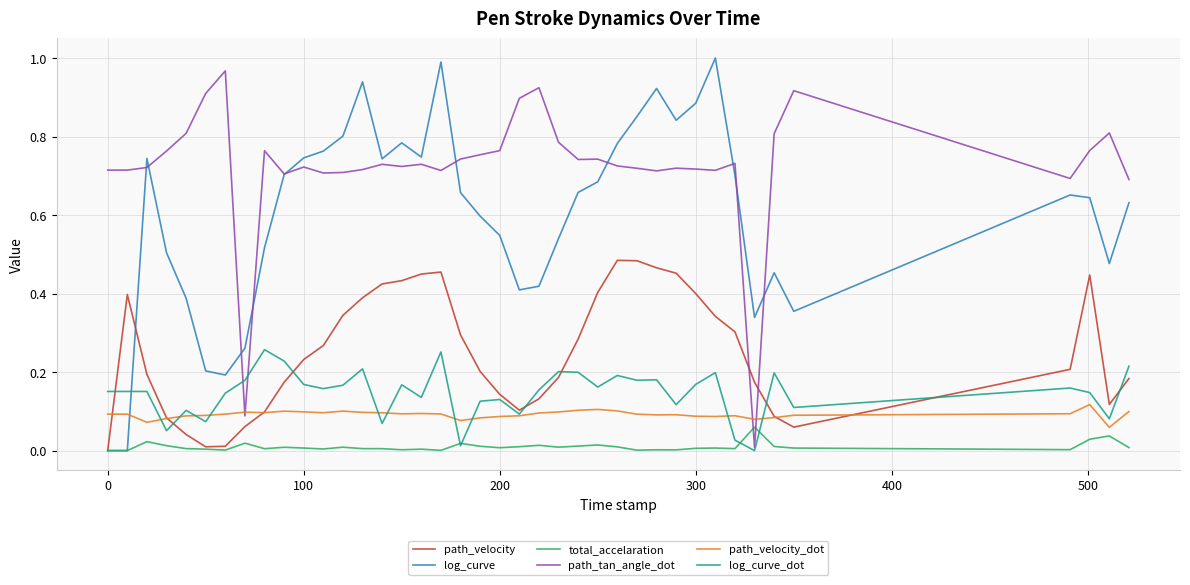

What are all the series names shown in the legend?

path_velocity, log_curve, total_accelaration, path_tan_angle_dot, path_velocity_dot, log_curve_dot